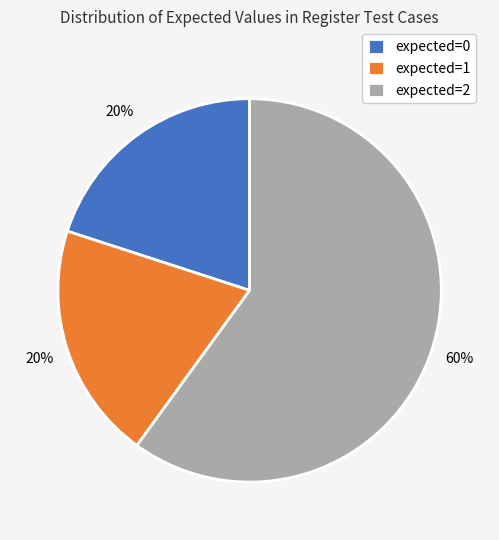

Do expected=0 and expected=1 together represent more than half of the pie?

No